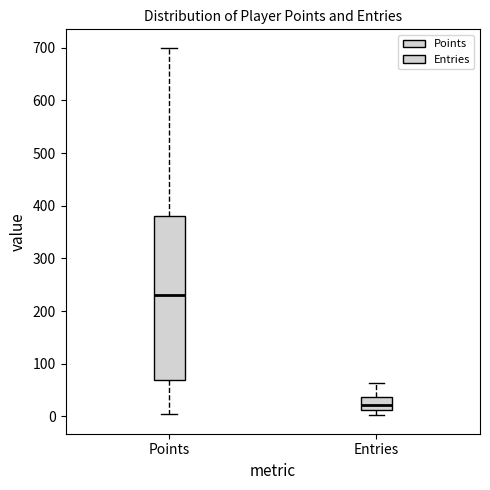

Where does the upper whisker of the box for Entries end on the y-axis? The values are not printed on the chart, so give them approximately, as read against the axis.

60